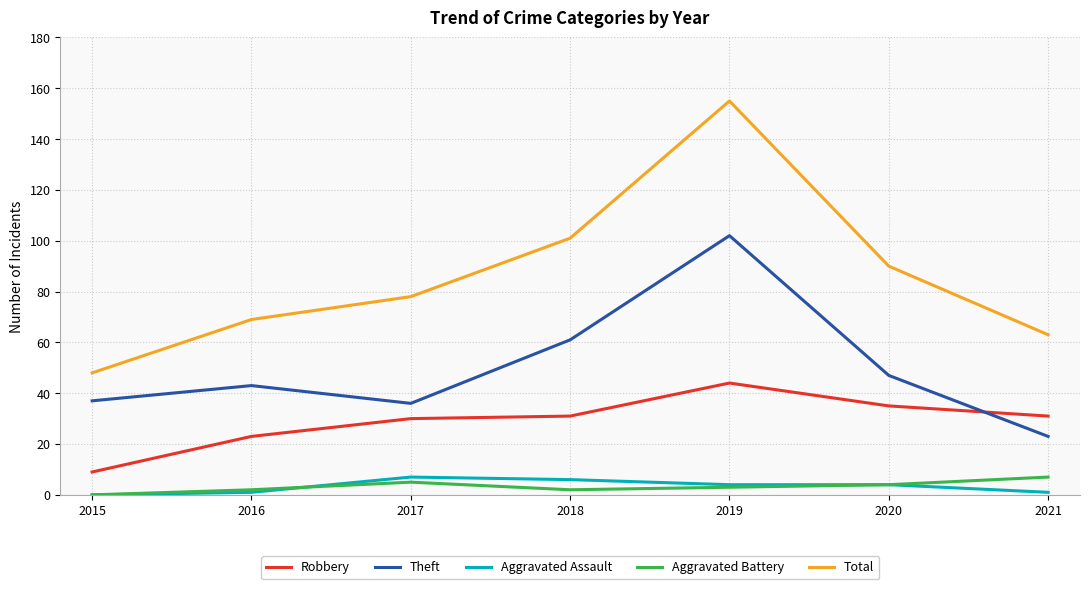

Reading left to right, what are all the values shown in this chart?

Robbery: 2015=9	2016=23	2017=30	2018=31	2019=44	2020=35	2021=31
Theft: 2015=37	2016=43	2017=36	2018=61	2019=102	2020=47	2021=23
Aggravated Assault: 2015=0	2016=1	2017=7	2018=6	2019=4	2020=4	2021=1
Aggravated Battery: 2015=0	2016=2	2017=5	2018=2	2019=3	2020=4	2021=7
Total: 2015=48	2016=69	2017=78	2018=101	2019=155	2020=90	2021=63